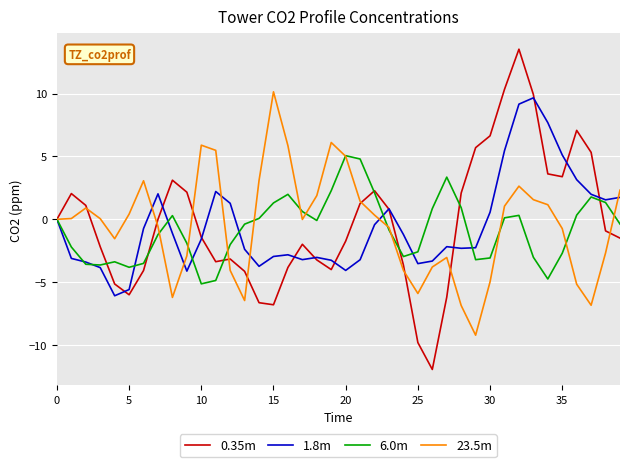

What is the highest value of the 6.0m series?

5.1